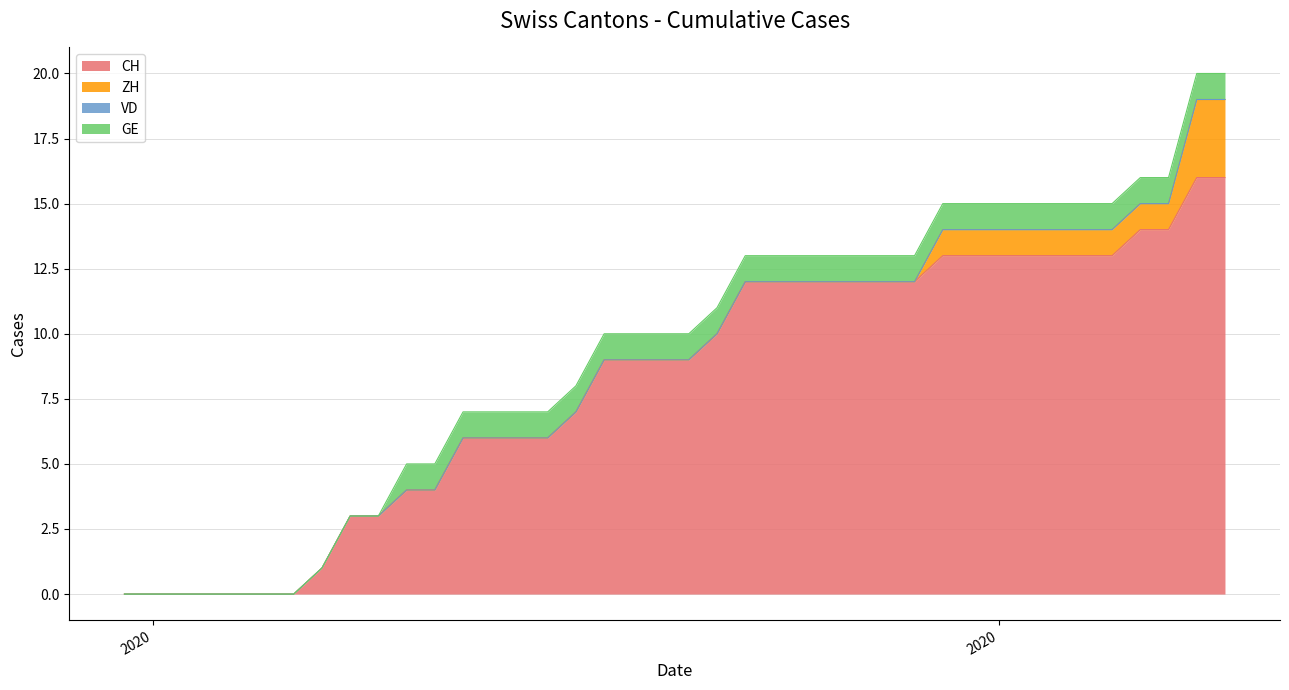

Where does the CH series first go above 9?

21